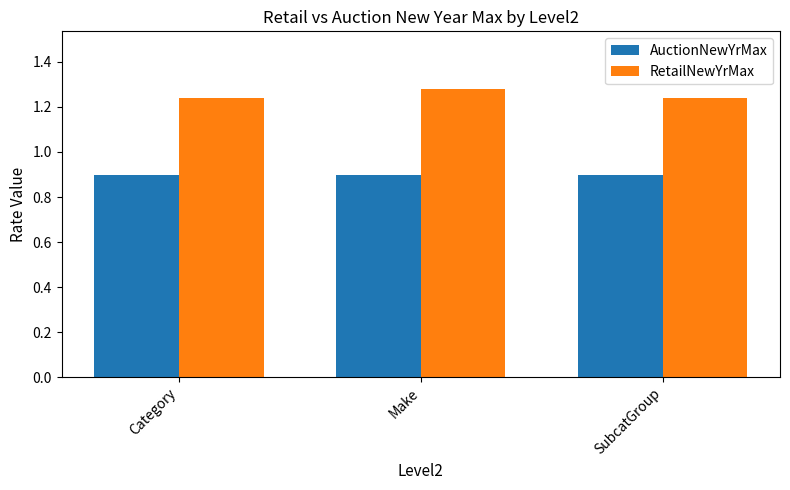

What is the sum of the RetailNewYrMax values at Make and Category?

2.5